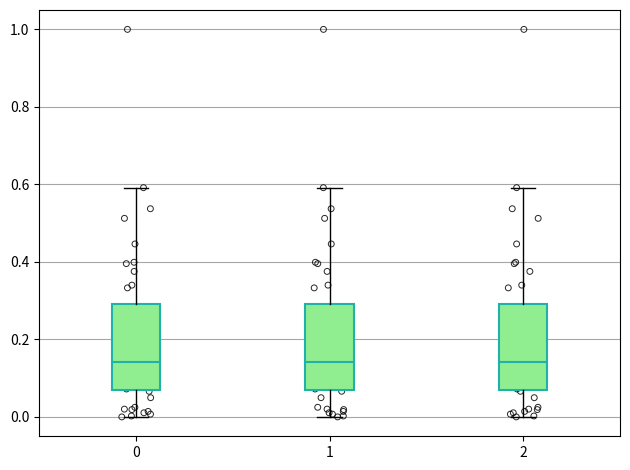

Reading left to right, transcribe this box plot: for each box, give where its median line is, the range the box spans, and where its two whiskers end, as read against the y-axis. The values are not printed on the chart, so give them approximately, as read against the axis.

0: median 0.14, box 0.08 to 0.30, whiskers 0.00 to 0.60
1: median 0.14, box 0.08 to 0.30, whiskers 0.00 to 0.60
2: median 0.14, box 0.08 to 0.30, whiskers 0.00 to 0.60